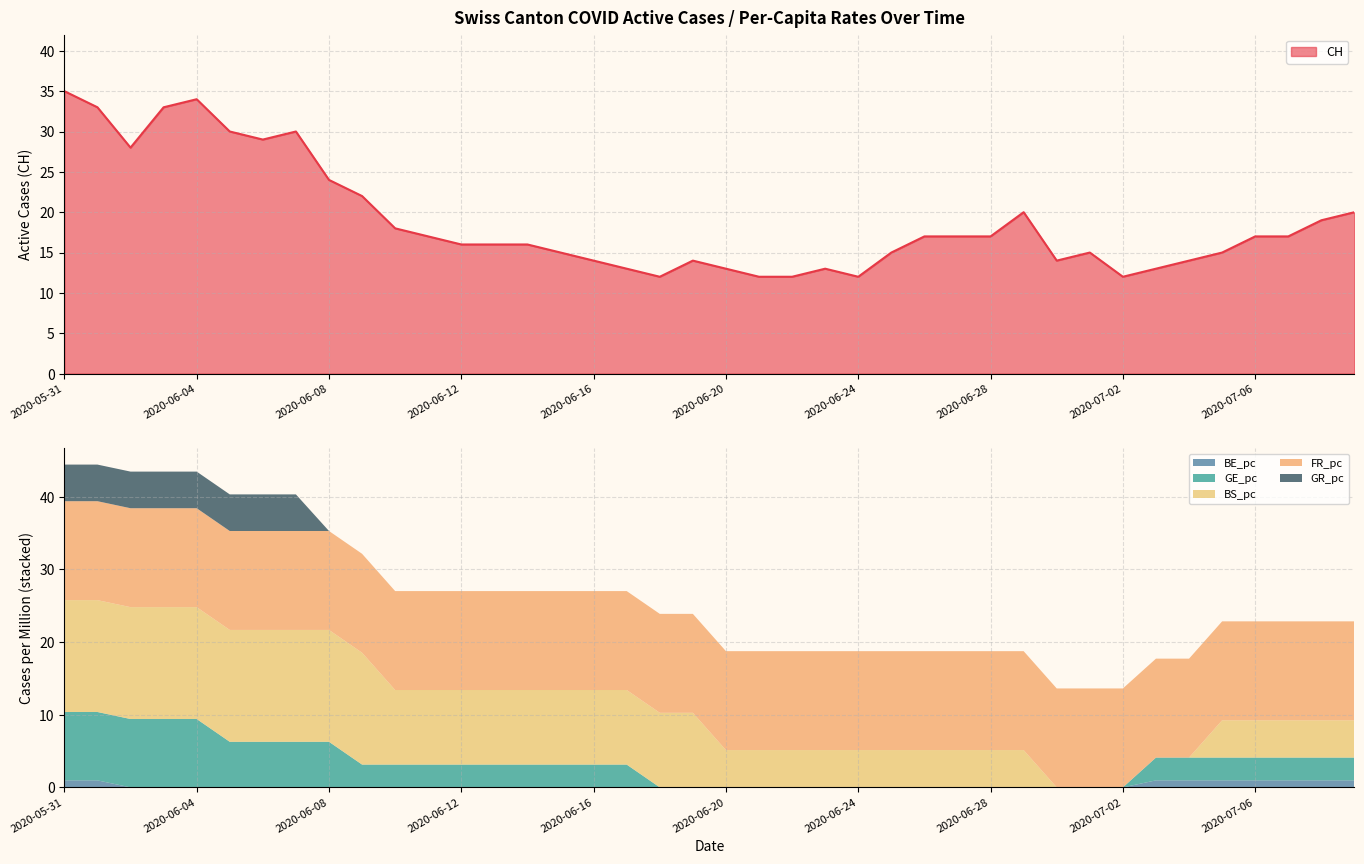

What is the greatest value displayed?

35.0